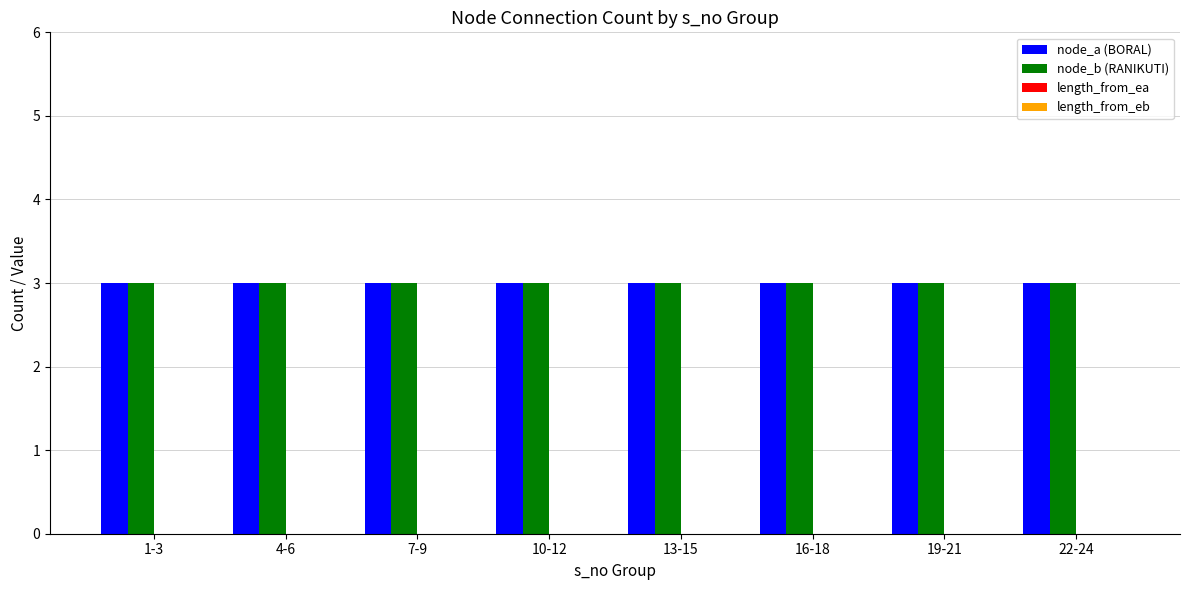

Reading left to right, list all the values displayed in this chart.

node_a (BORAL): 1-3=3	4-6=3	7-9=3	10-12=3	13-15=3	16-18=3	19-21=3	22-24=3
node_b (RANIKUTI): 1-3=3	4-6=3	7-9=3	10-12=3	13-15=3	16-18=3	19-21=3	22-24=3
length_from_ea: 1-3=0	4-6=0	7-9=0	10-12=0	13-15=0	16-18=0	19-21=0	22-24=0
length_from_eb: 1-3=0	4-6=0	7-9=0	10-12=0	13-15=0	16-18=0	19-21=0	22-24=0